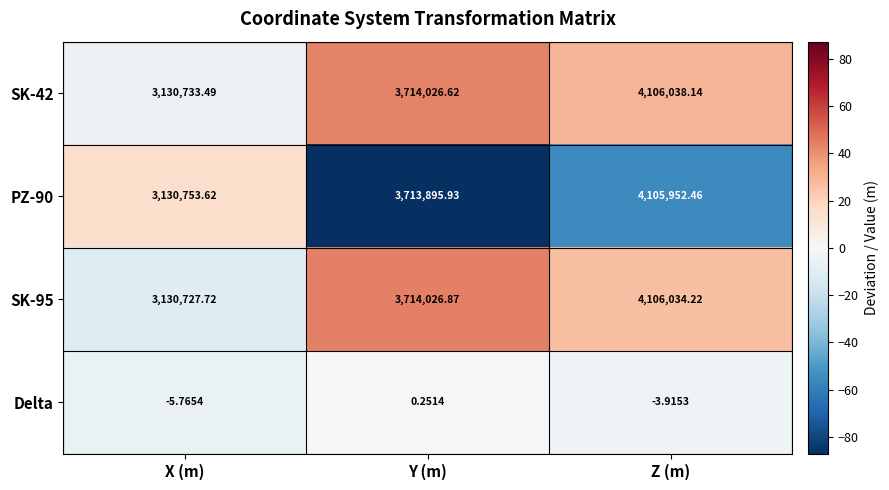

List the series in order of their peak value, highest first.

SK-42, SK-95, PZ-90, Delta